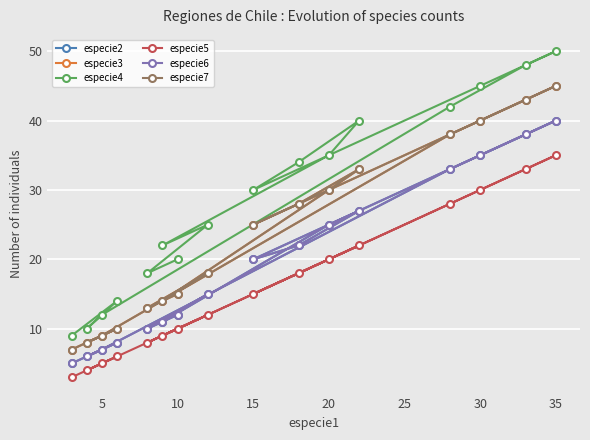

What is the spread (max minus min) of values at 25?

18